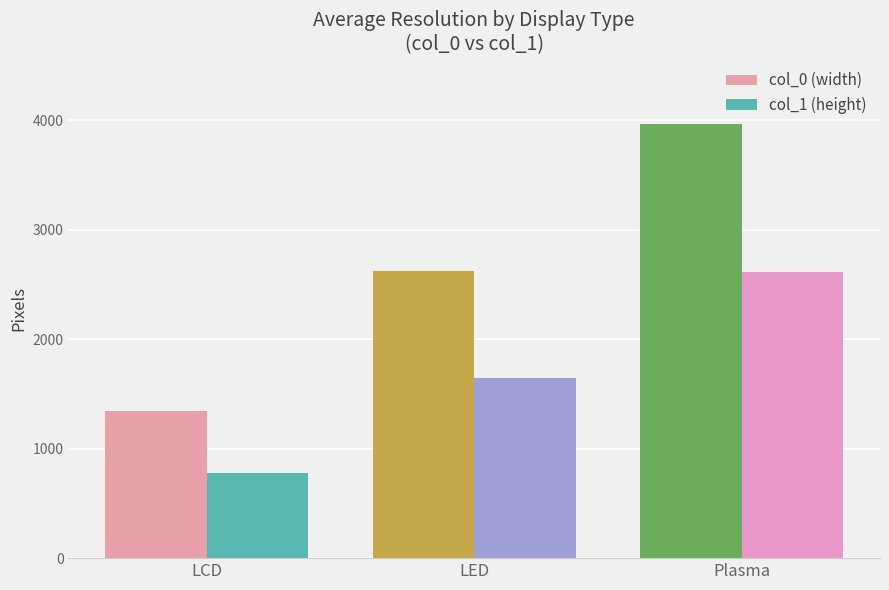

List the series in order of their overall mean, highest first.

col_0 (width), col_1 (height)